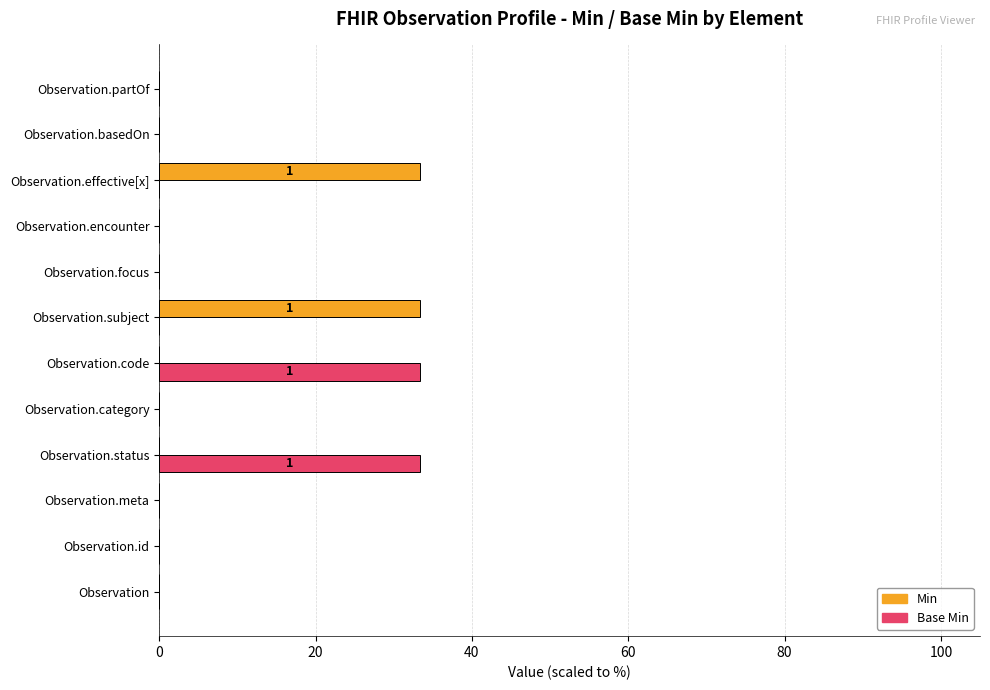

Is it true that Min equals 0.0 at Observation.focus?

True